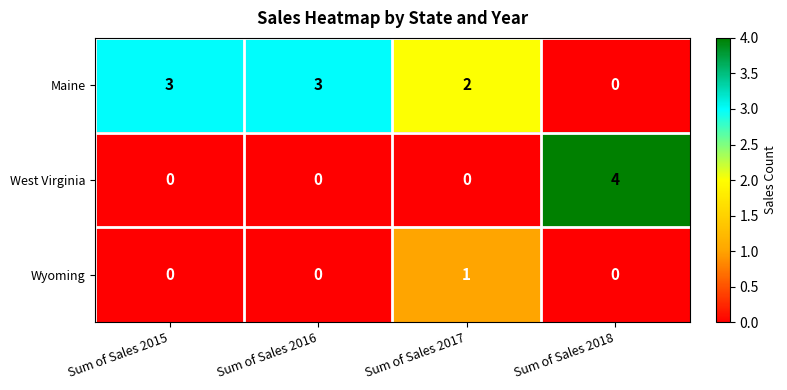

Count the Maine values in the range 2 to 3.

3